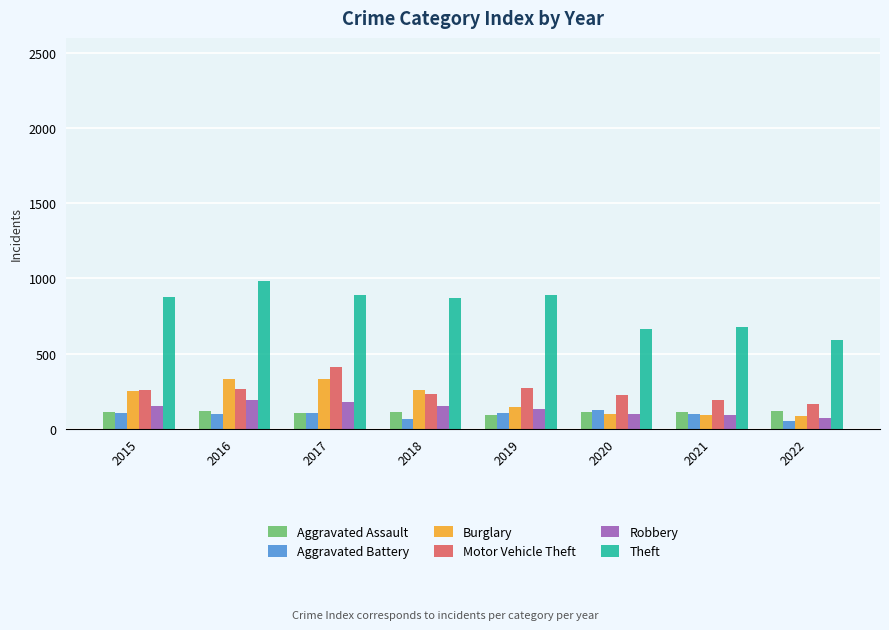

What is the minimum value shown in the chart?

55